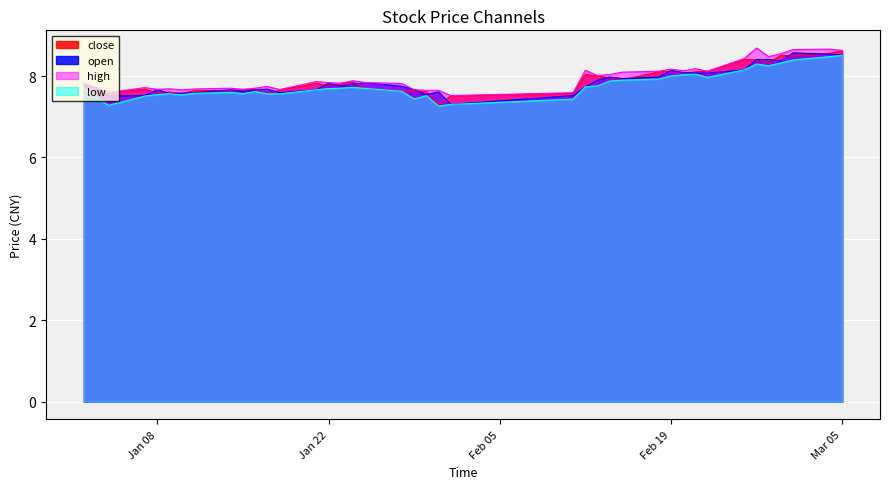

Between 2019-01-21 and 2019-01-14, which is larger?

2019-01-21